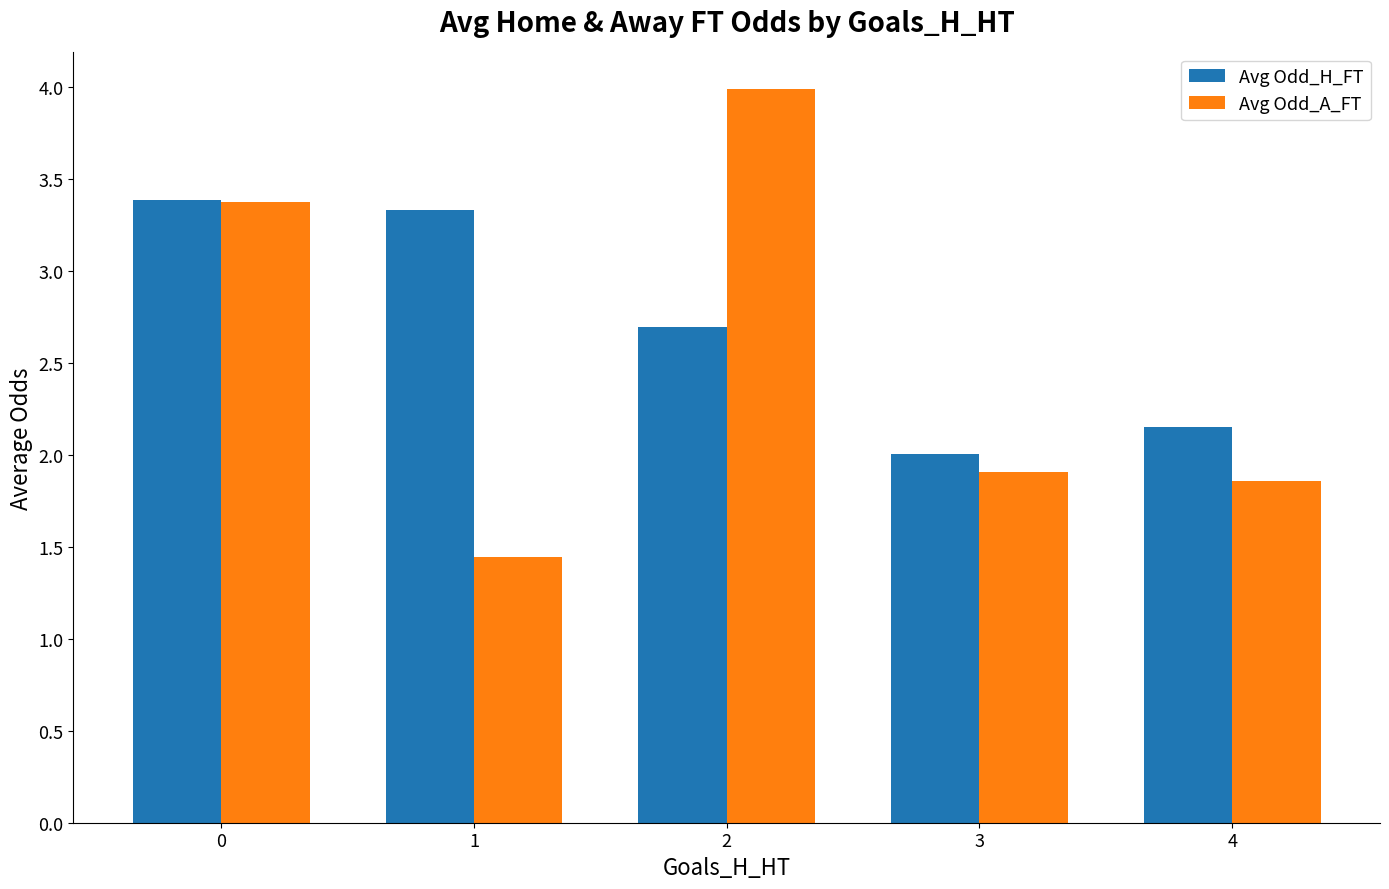

How many bars are there in each group?

2